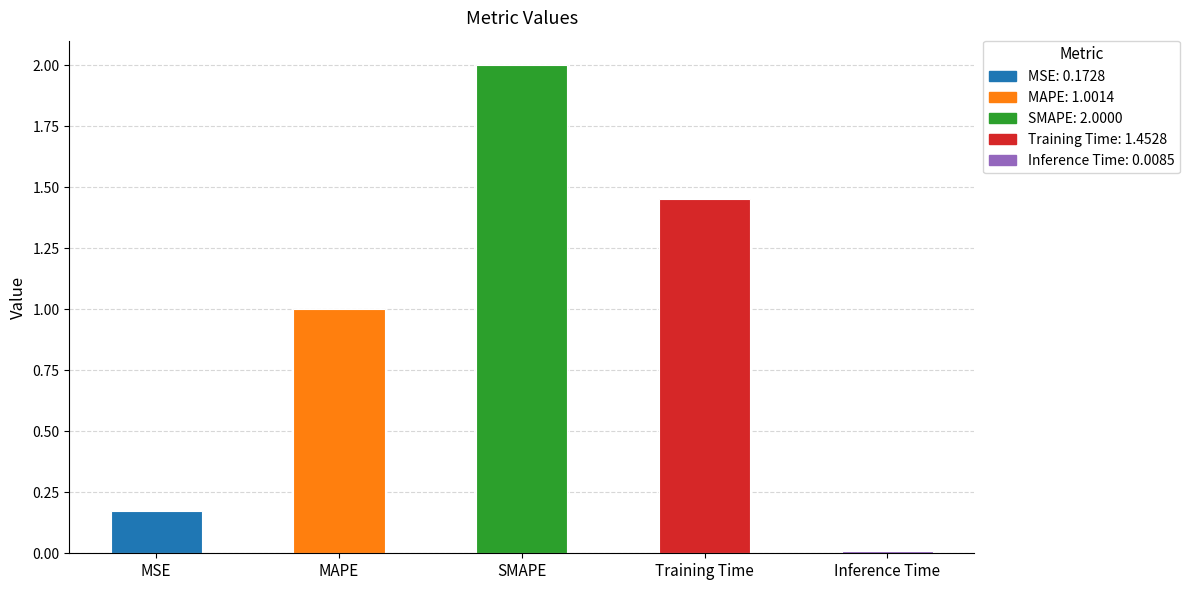

Rank the categories by value from lowest to highest.

Inference Time, MSE, MAPE, Training Time, SMAPE